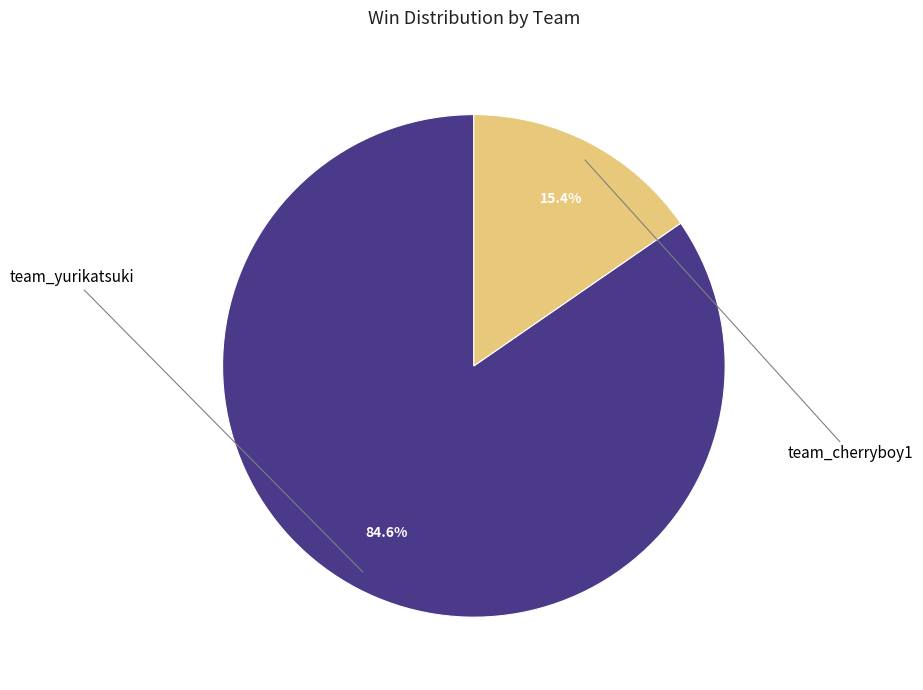

True or false: team_cherryboy1 accounts for 29% of the total.

False